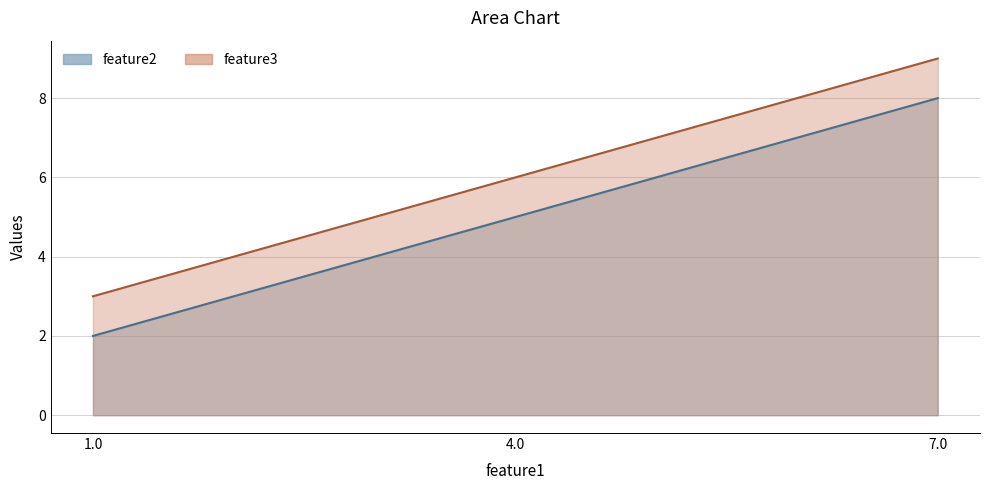

List the labels in order of feature2 value, largest first.

7.0, 4.0, 1.0